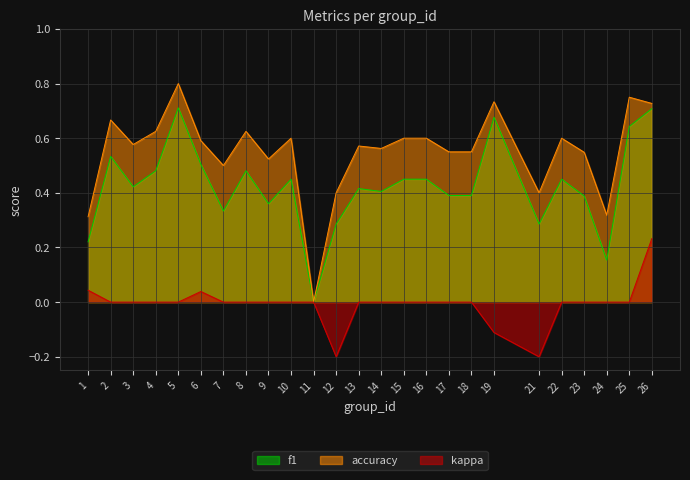

What are all the series names shown in the legend?

f1, accuracy, kappa